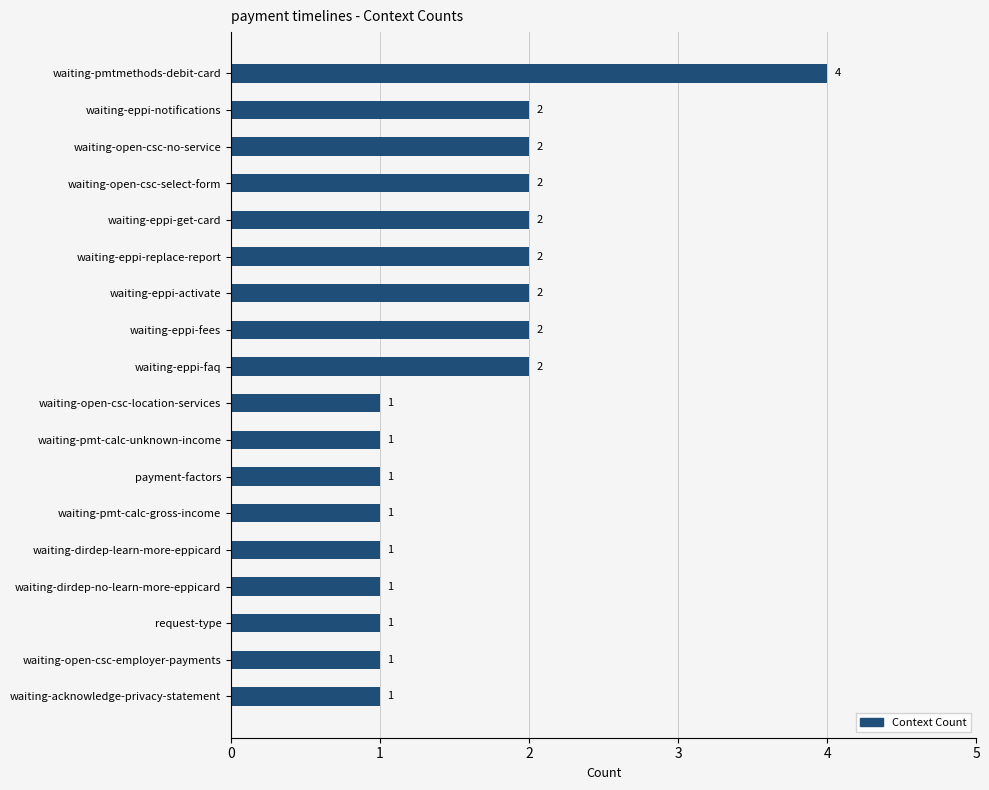

Is it true that the value at waiting-open-csc-select-form is 2?

True